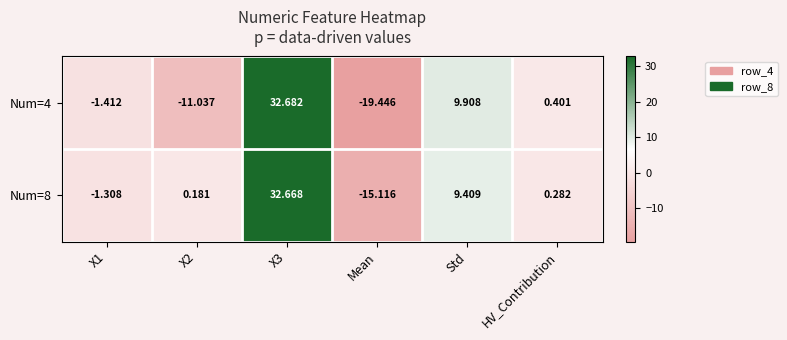

Is the value of Num=8 at X2 greater than the value of Num=4 at X1?

Yes